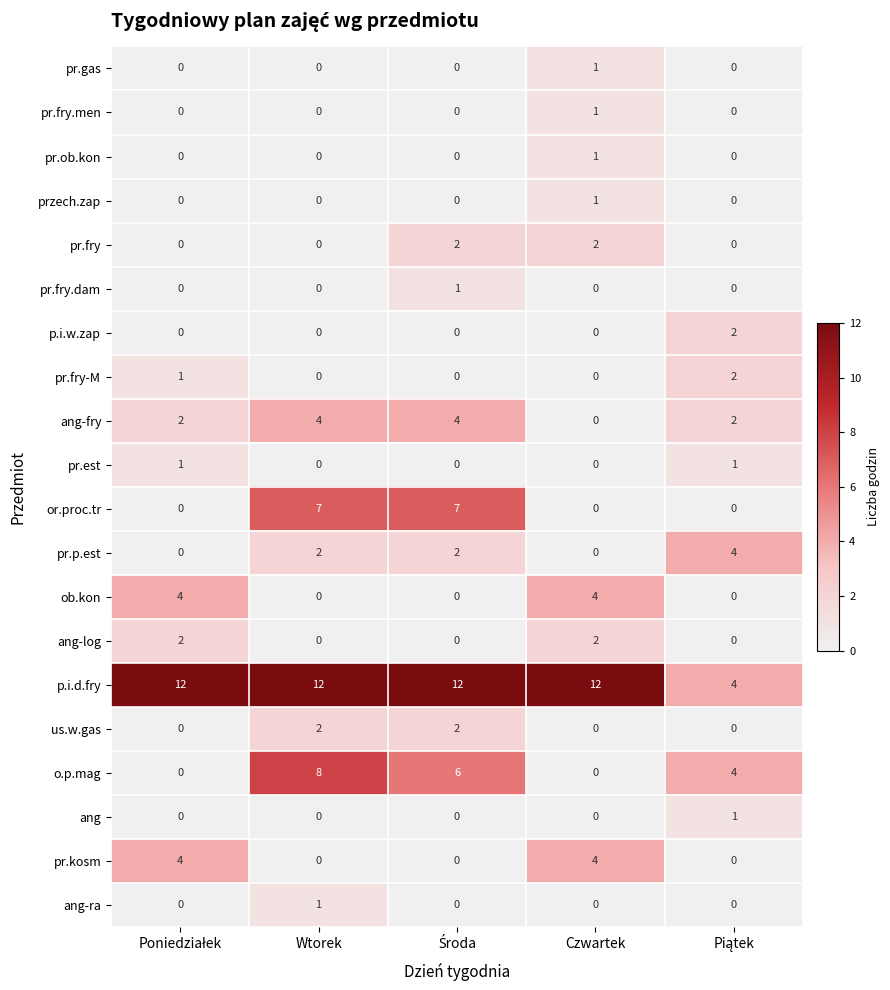

At how many categories does at least one series exceed 0?

5